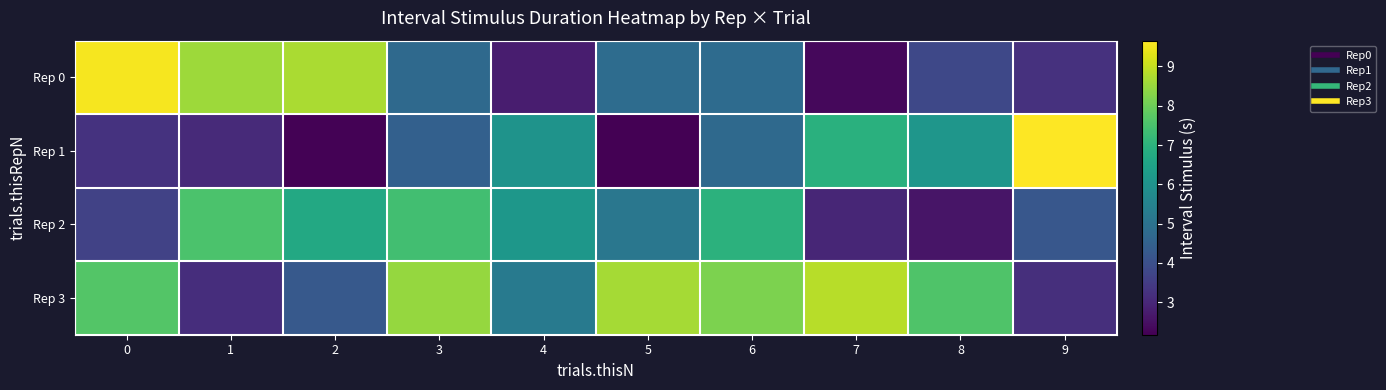

How many categories are shown in the chart?

10